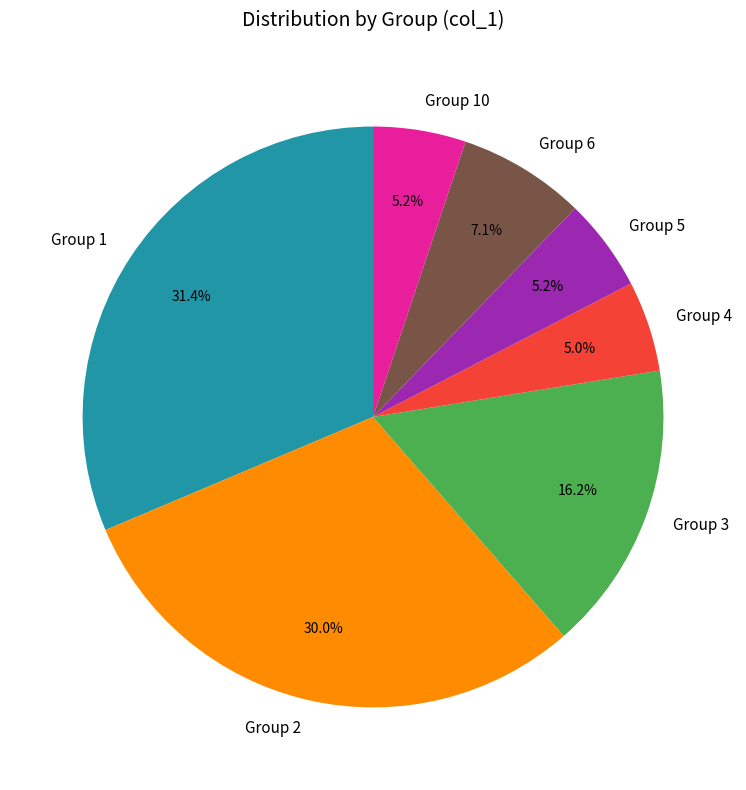

Combined, do Group 10 and Group 1 account for over 50%?

No